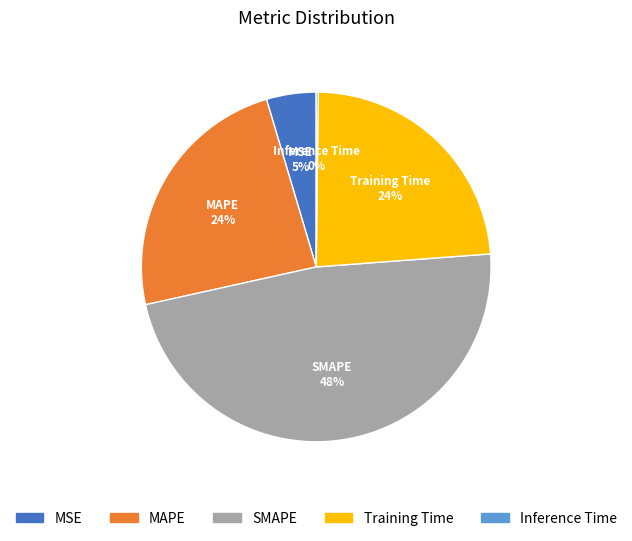

Is MAPE the majority of the pie?

No